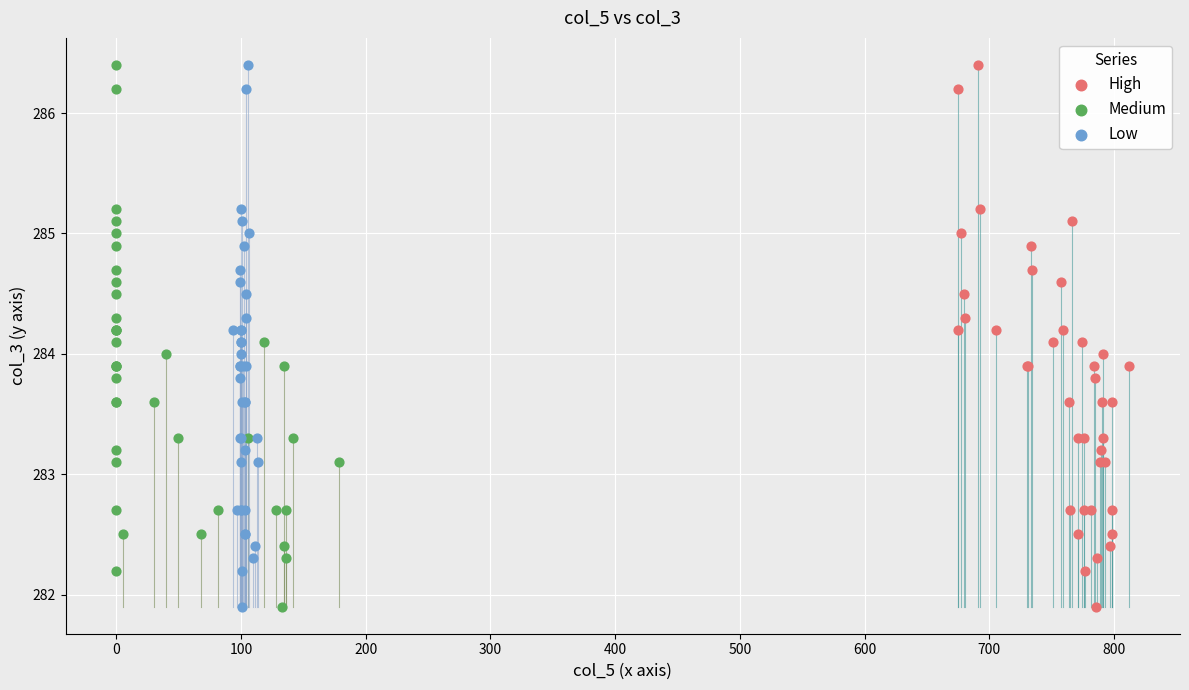

What are all the series names shown in the legend?

High, Medium, Low